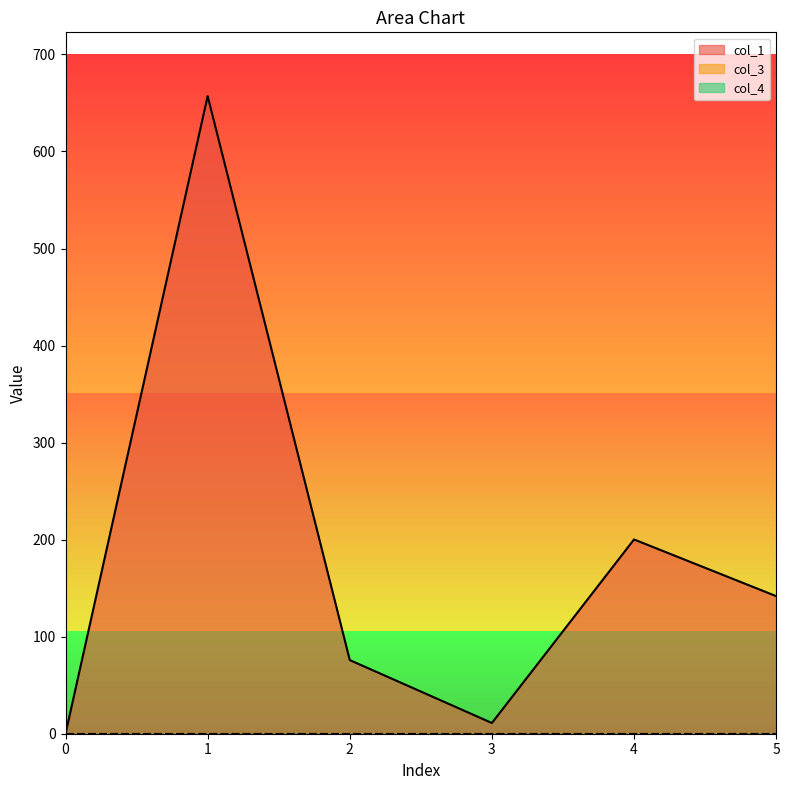

True or false: col_3 has a value of 0.0 at 4.

True